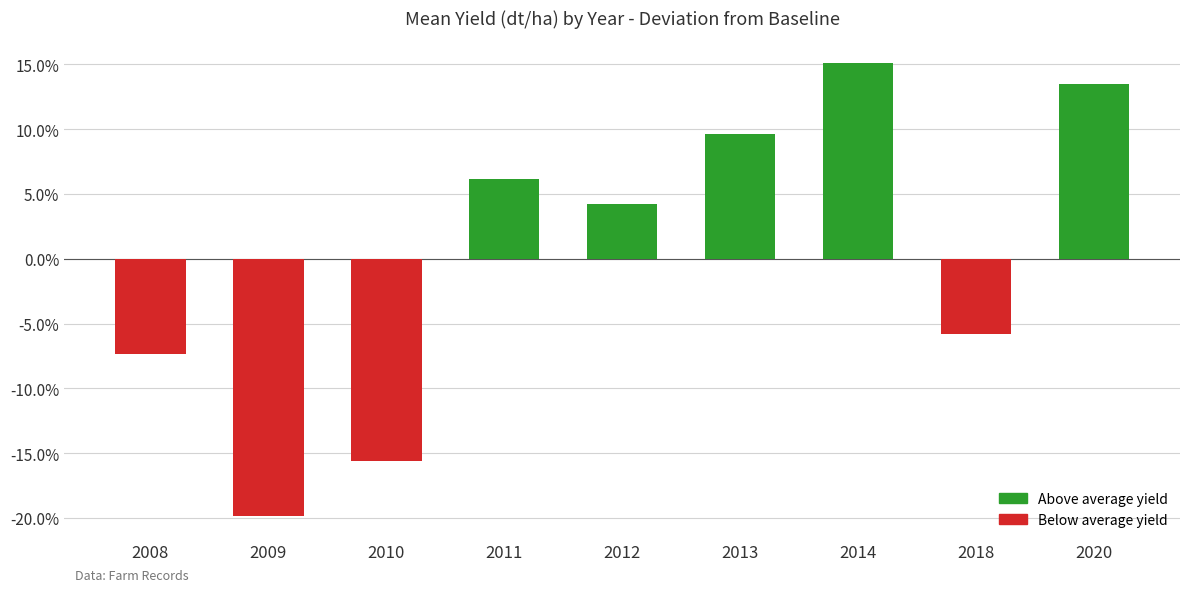

What is the minimum value shown in the chart?

-19.9